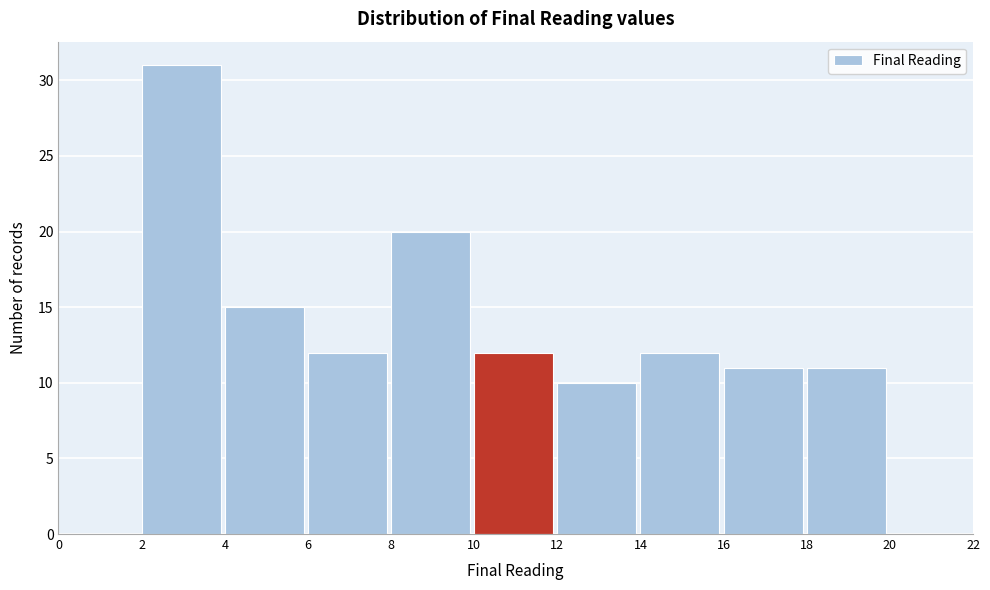

Reading left to right, transcribe this chart: for each bar, give the range it covers on the x-axis and its height. The values are not printed on the chart, so give them approximately, as read against the axis.

0 to 2: 0
2 to 4: 31
4 to 6: 15
6 to 8: 12
8 to 10: 20
10 to 12: 12
12 to 14: 10
14 to 16: 12
16 to 18: 11
18 to 20: 11
20 to 22: 0